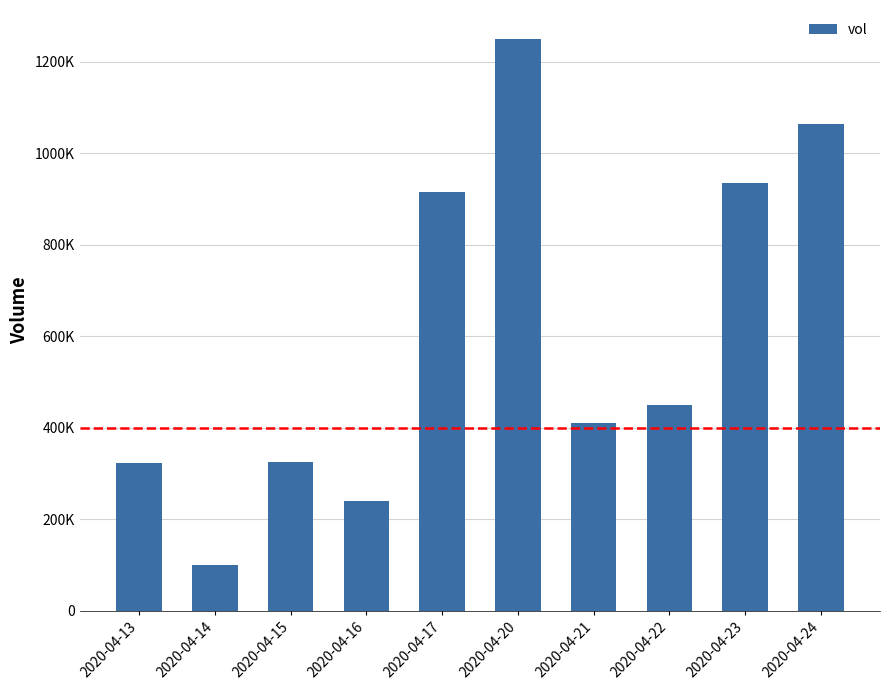

How many data points does each series have?

10